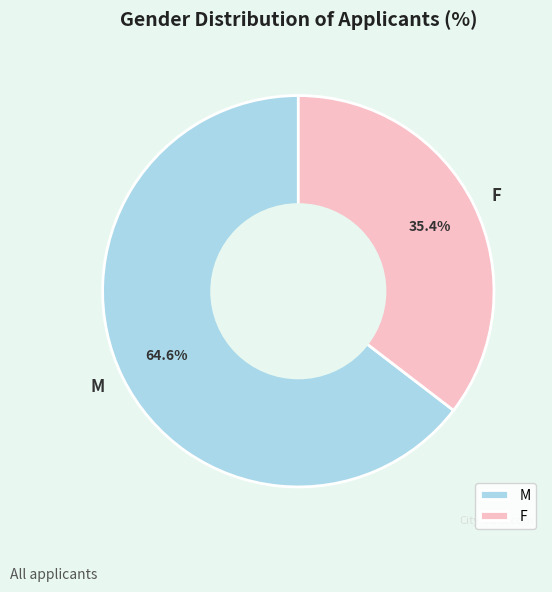

How many slices are in this pie chart?

2